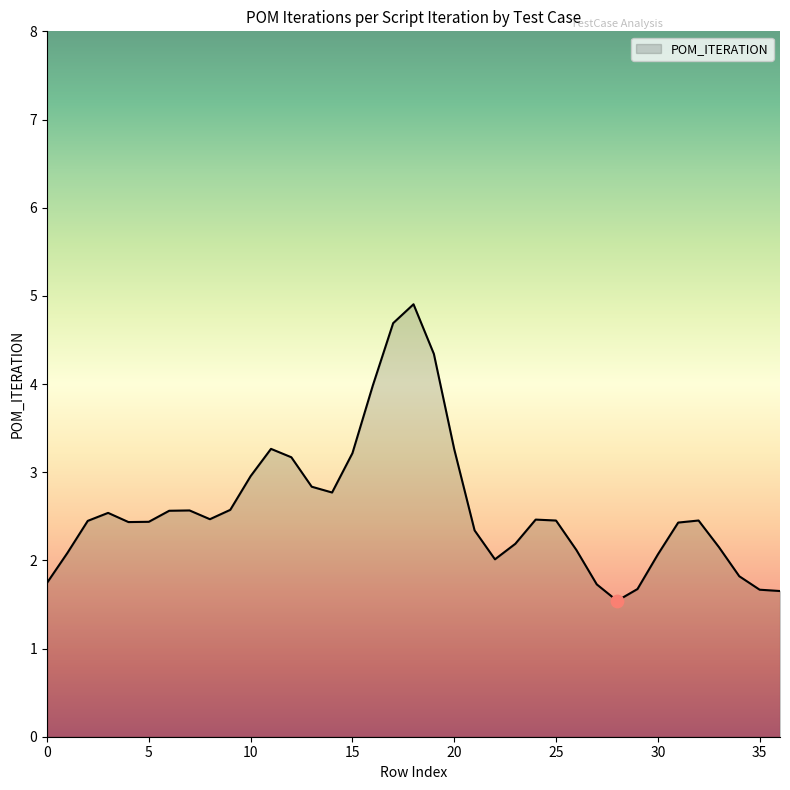

What is the difference between the maximum and minimum values?

3.4